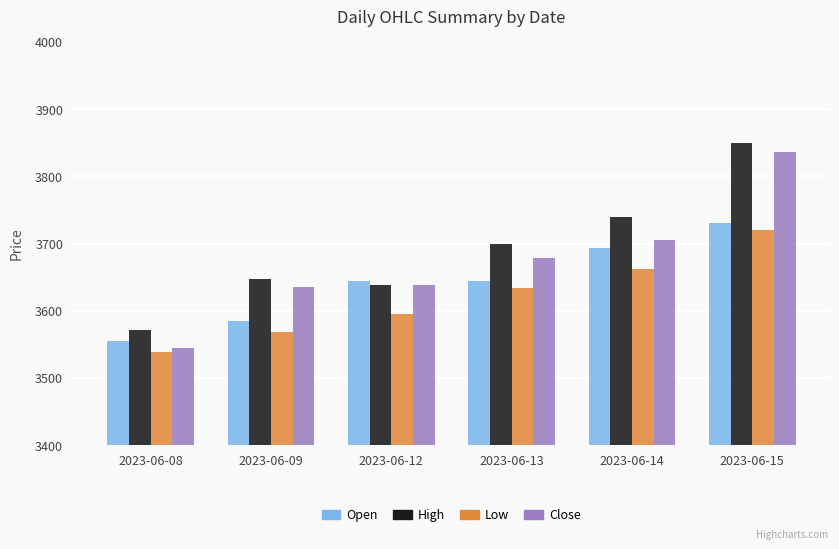

What is the difference between the Low values at 2023-06-15 and 2023-06-09?

151.0